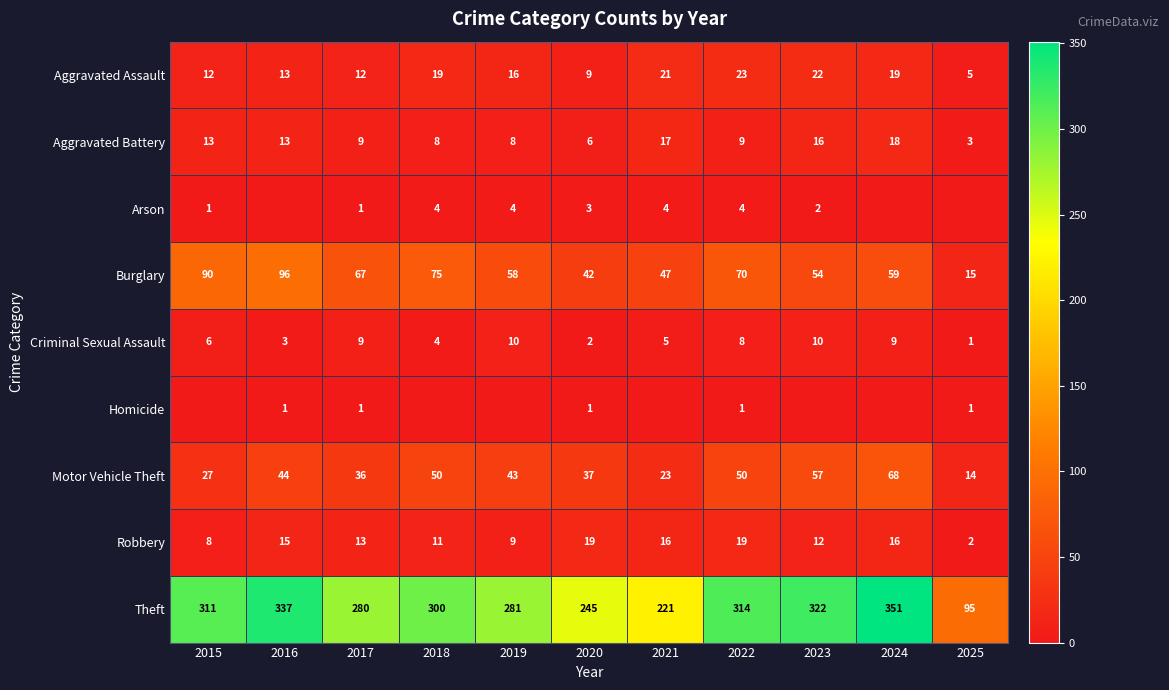

Is it true that Homicide equals 2 at 2020?

False